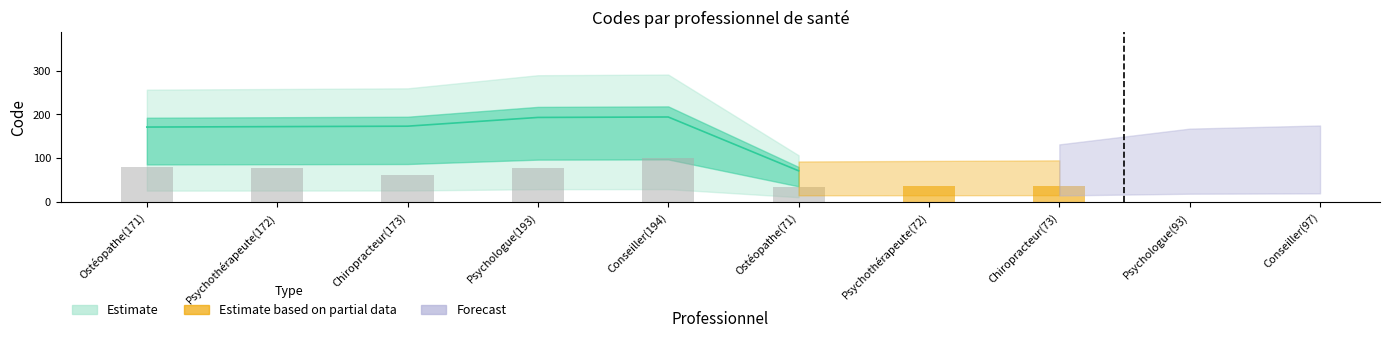

Rank the categories by value from highest to lowest.

Conseiller(194), Psychologue(193), Chiropracteur(173), Psychothérapeute(172), Ostéopathe(171), Conseiller(97), Psychologue(93), Chiropracteur(73), Psychothérapeute(72), Ostéopathe(71)